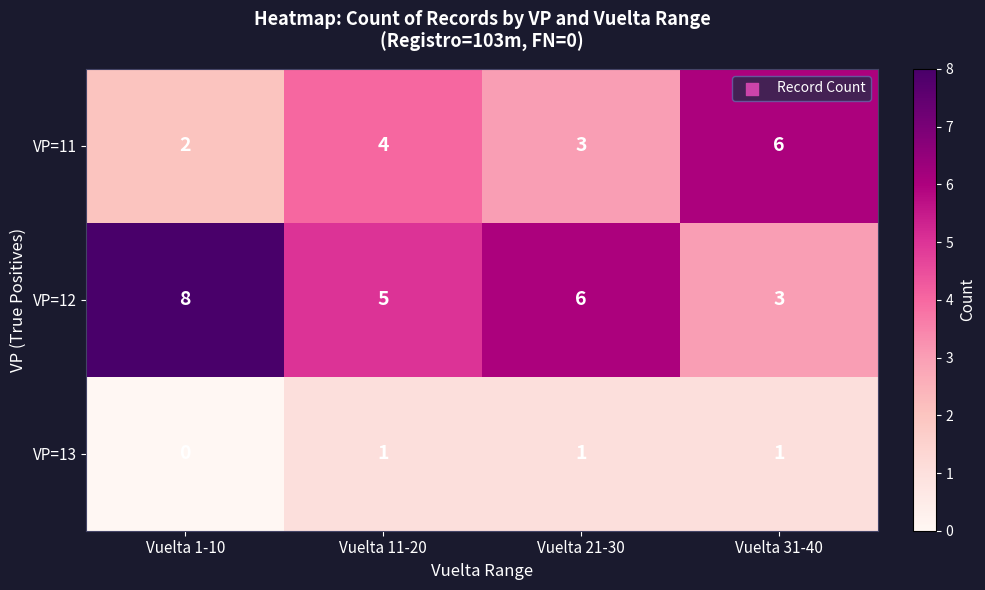

Reading left to right, extract all data points from this chart.

VP=11: 2	4	3	6
VP=12: 8	5	6	3
VP=13: 0	1	1	1